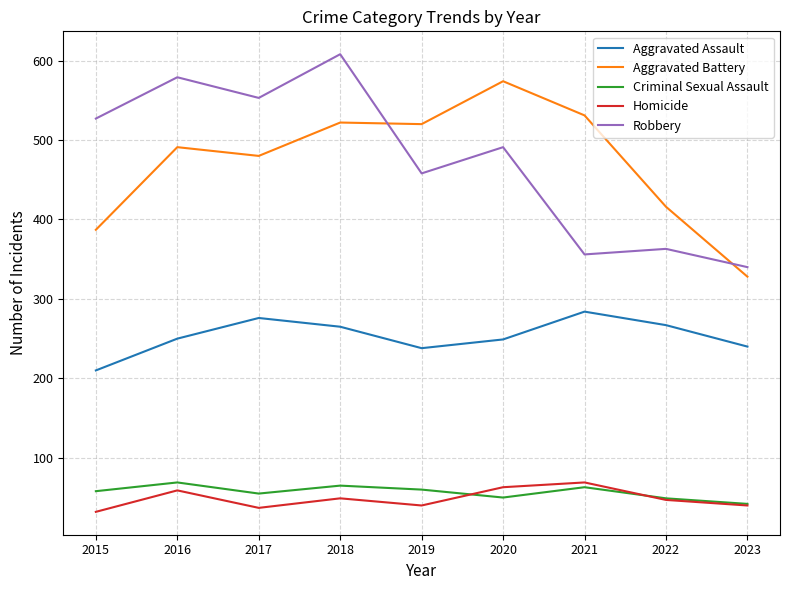

Which series changed the most between 2018 and 2020?

Robbery